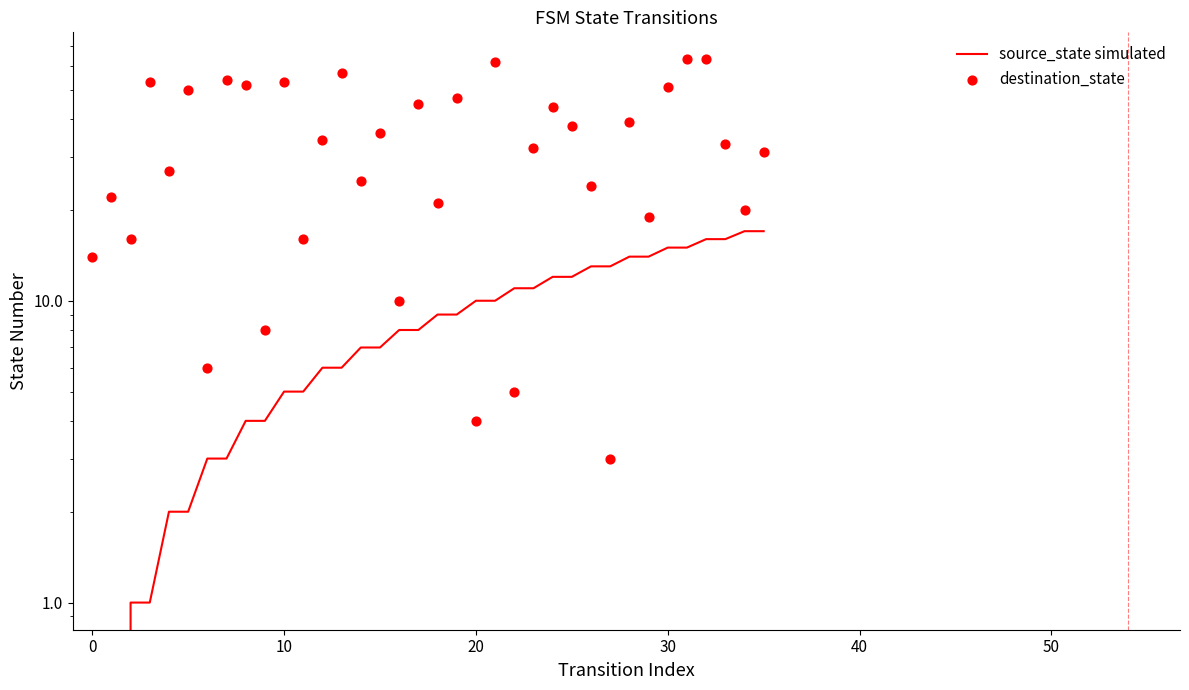

Which series has the largest total across all categories?

destination_state